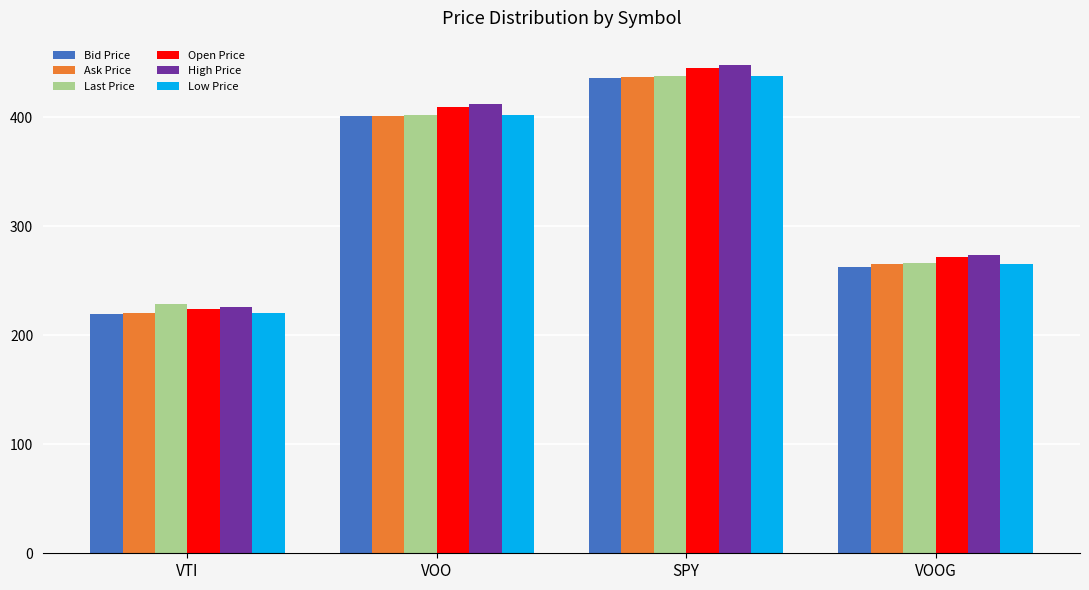

What is the difference between the maximum and second lowest values in the Ask Price series?

170.8